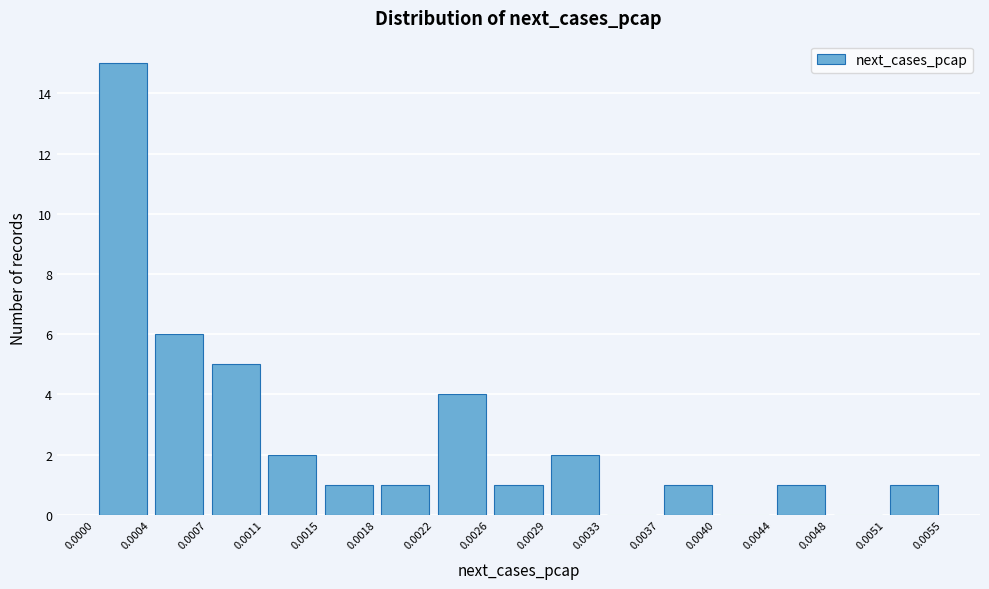

How tall is the bar that spans 0.0007 to 0.0011 on the x-axis? The values are not printed on the chart, so give them approximately, as read against the axis.

5